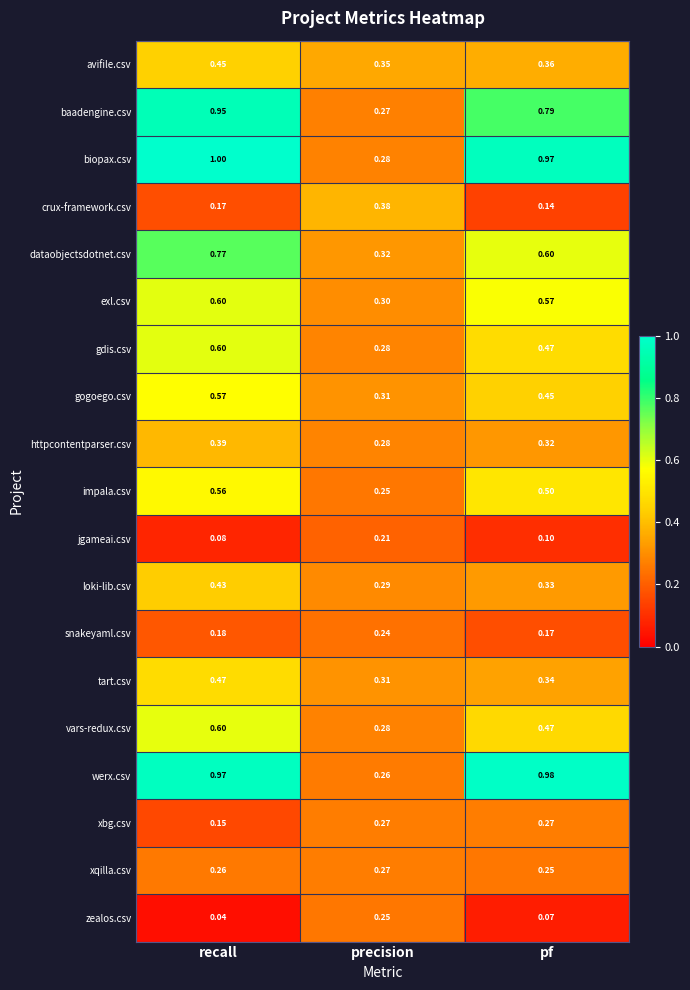

Which series changed the most between recall and pf?

dataobjectsdotnet.csv